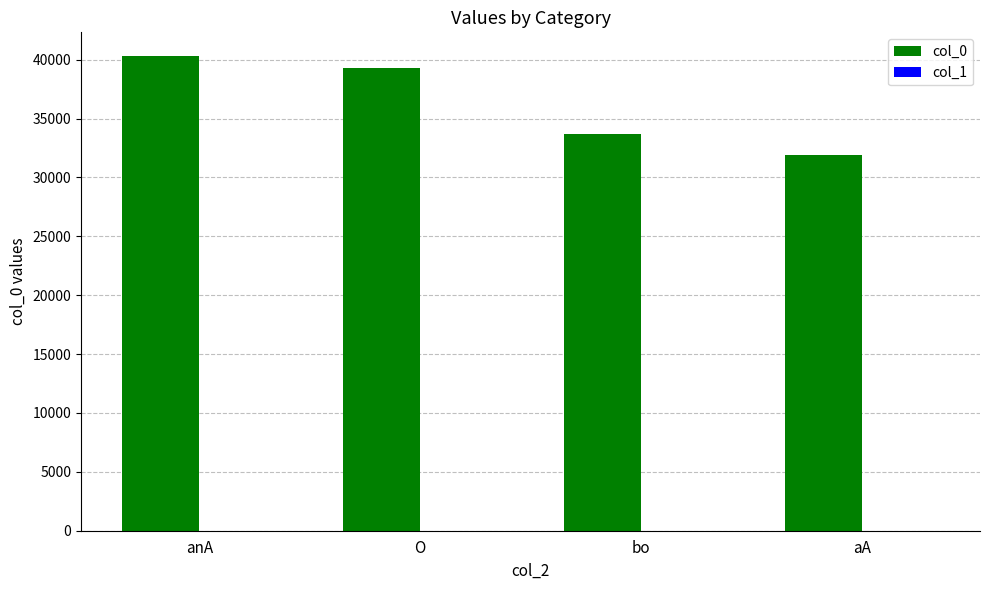

Read the col_0 value at bo.

33700